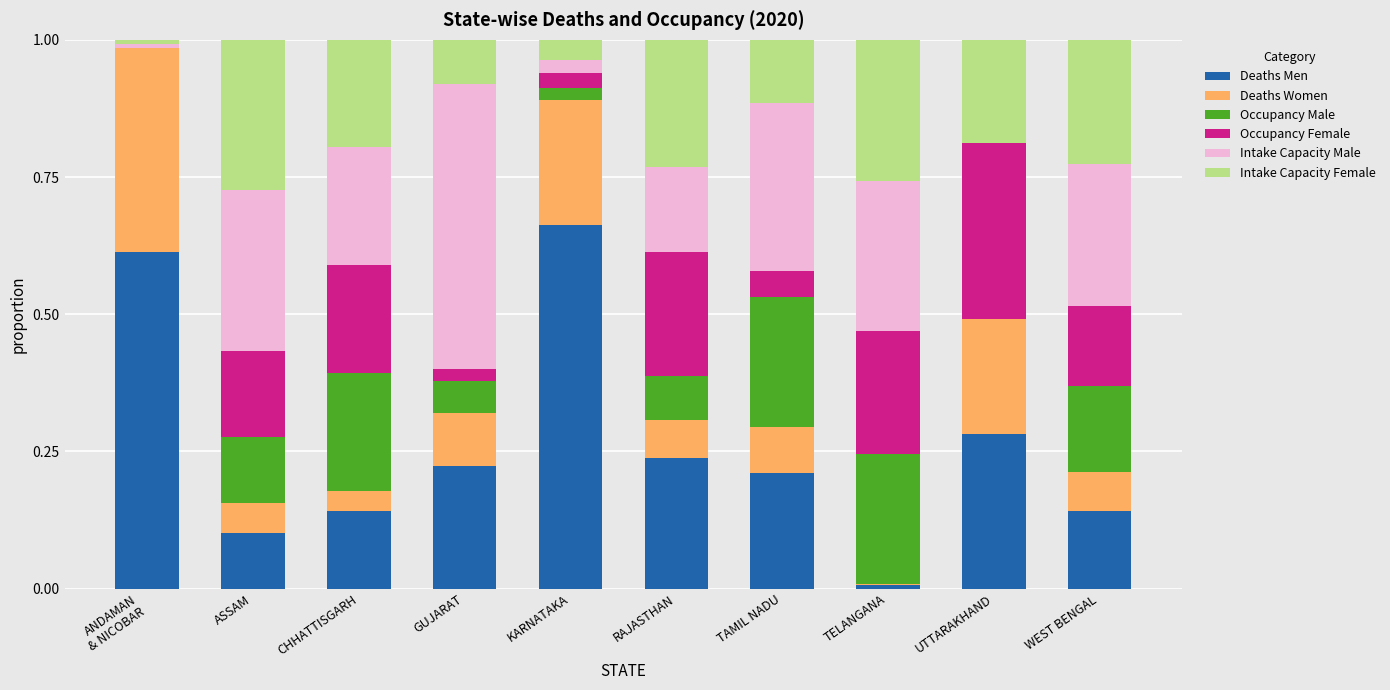

At which label does Deaths Men reach its peak?

KARNATAKA